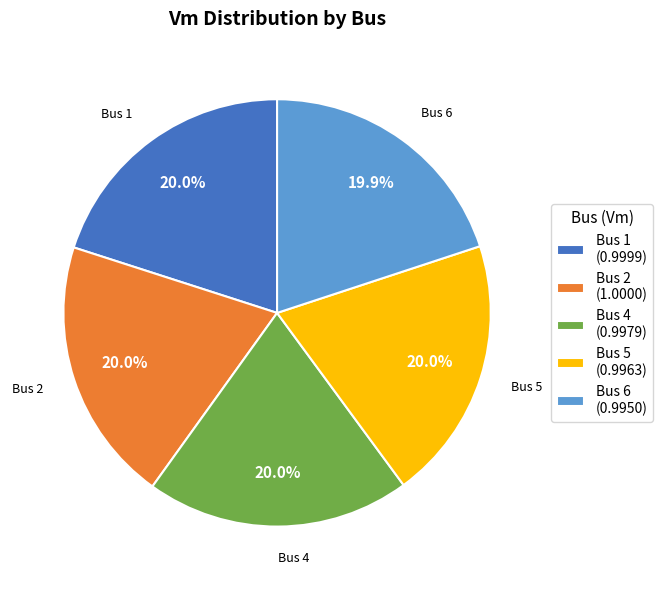

What is the total percentage of Bus 1 (0.9999) and Bus 4 (0.9979)?

40.0%